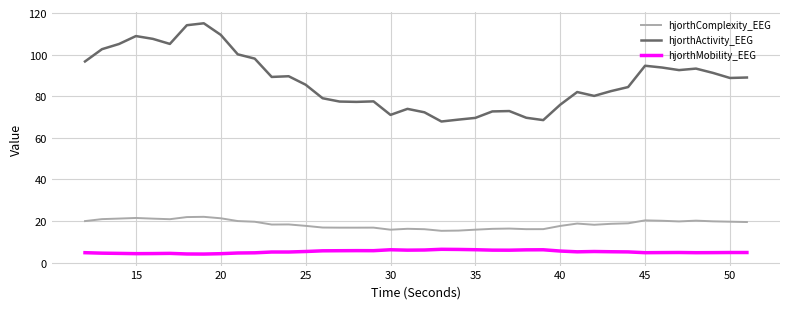

Is this an area chart (filled region under the line)?

No